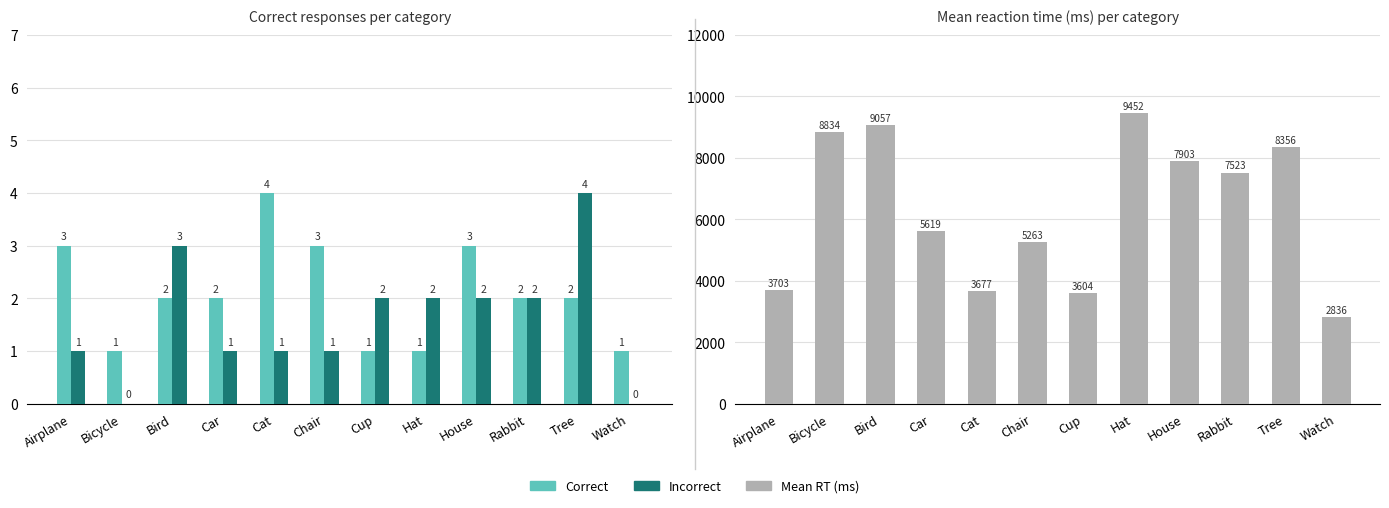

How many data points does each series have?

12